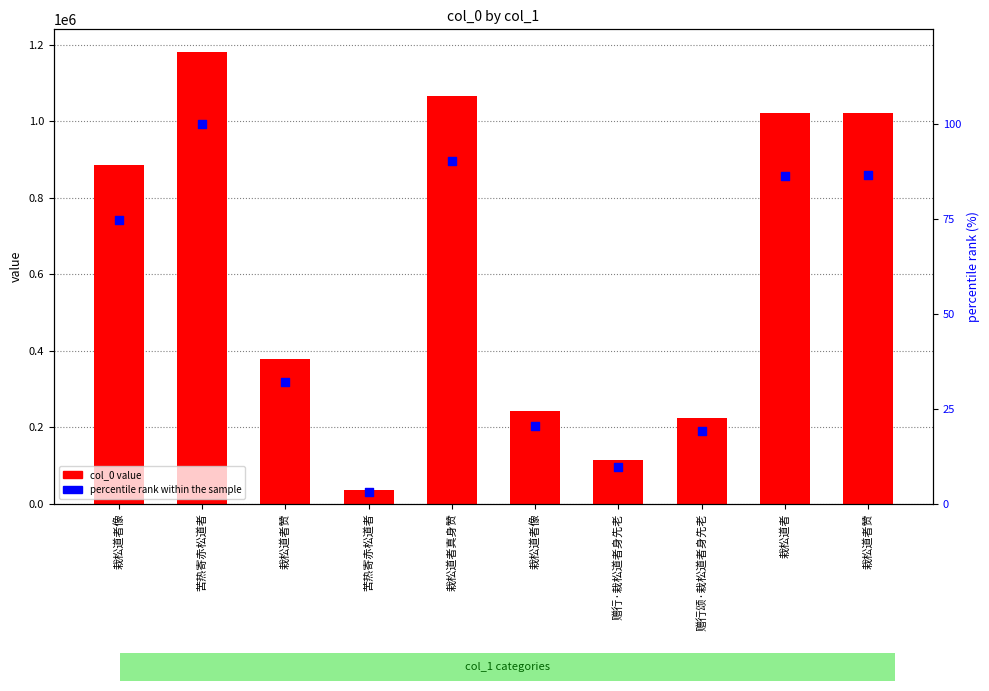

Which series has the largest Y range (max minus min)?

col_0